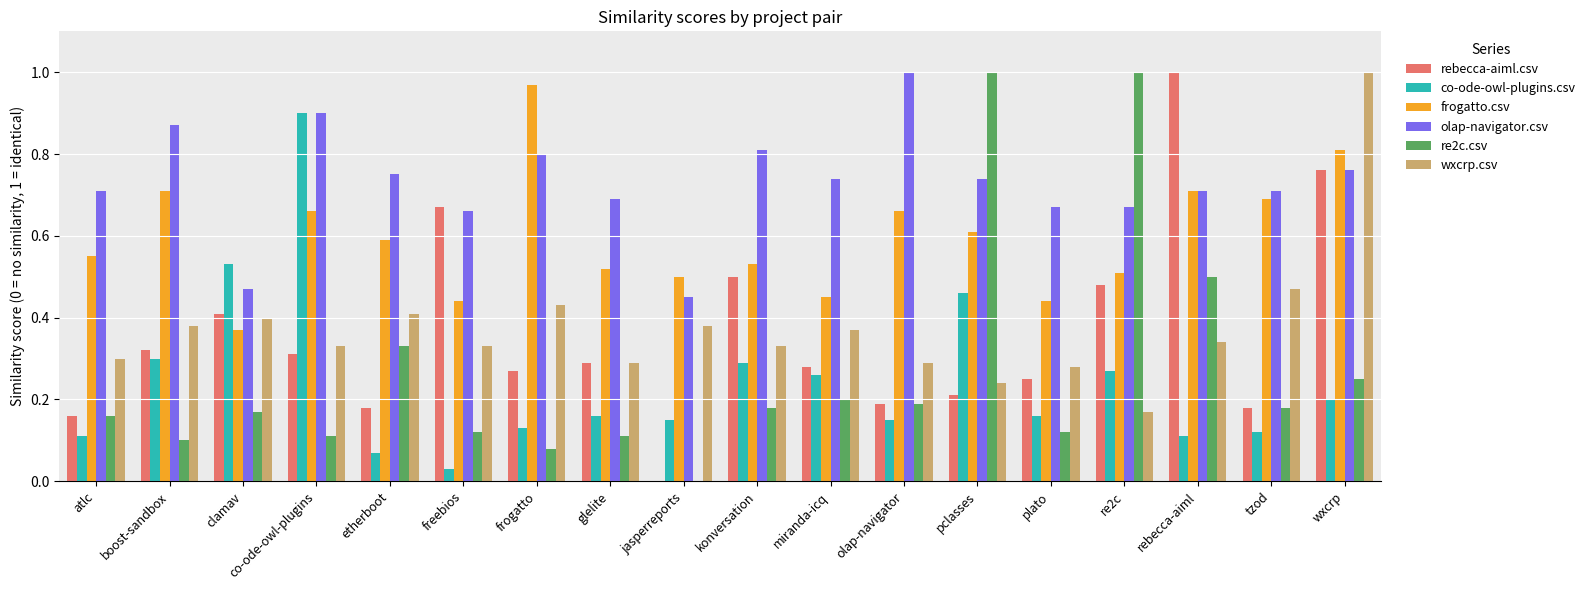

What are all the series names shown in the legend?

rebecca-aiml.csv, co-ode-owl-plugins.csv, frogatto.csv, olap-navigator.csv, re2c.csv, wxcrp.csv